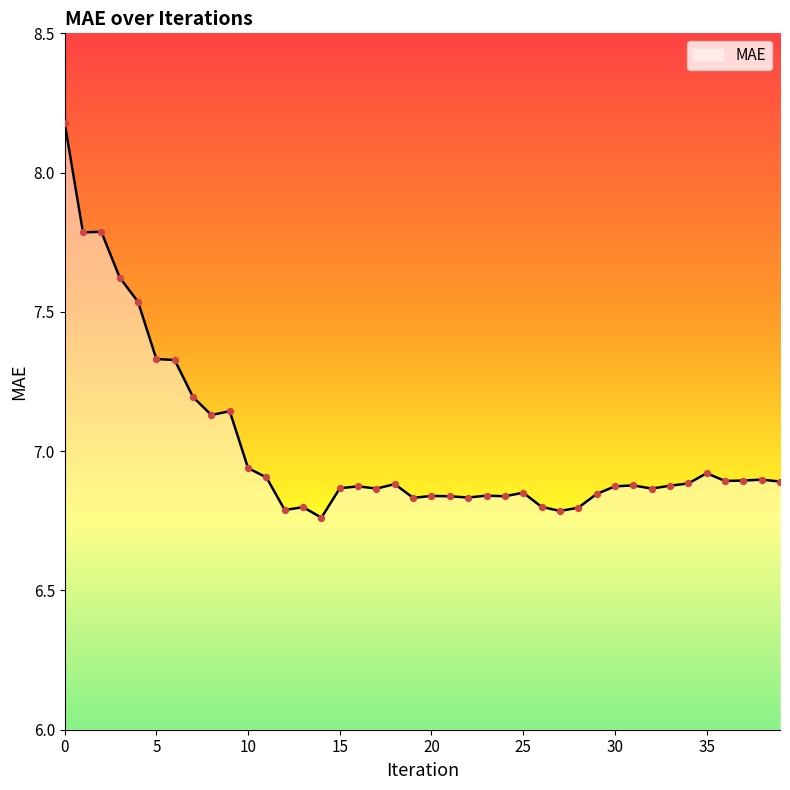

What is the difference between the maximum and minimum values?

1.4